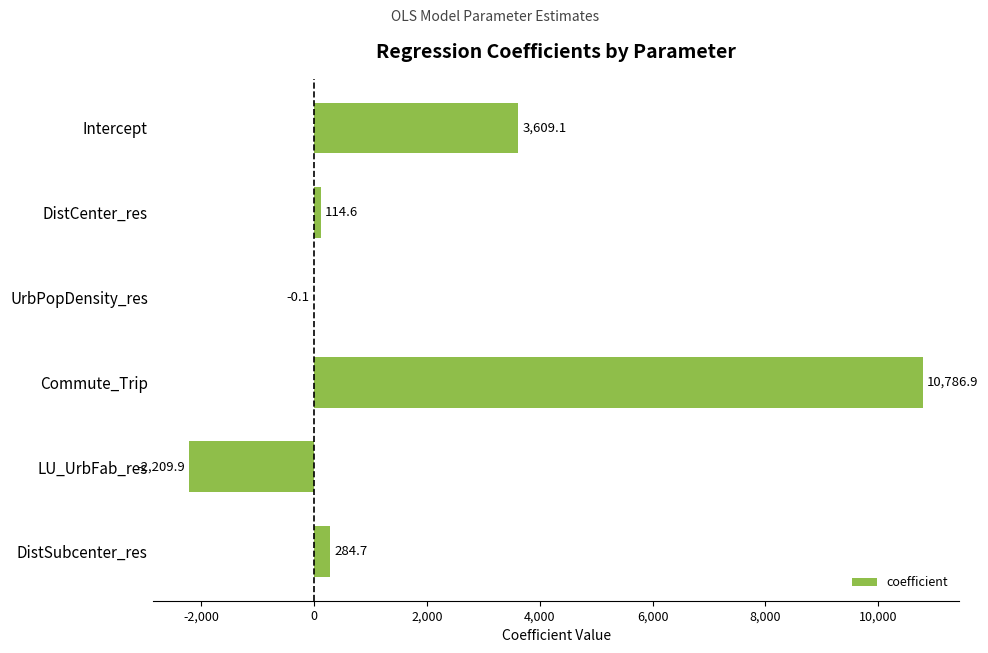

Reading top to bottom, what are all the values shown in this chart?

Intercept=3609.1	DistCenter_res=114.6	UrbPopDensity_res=-0.1	Commute_Trip=10786.9	LU_UrbFab_res=-2209.9	DistSubcenter_res=284.7